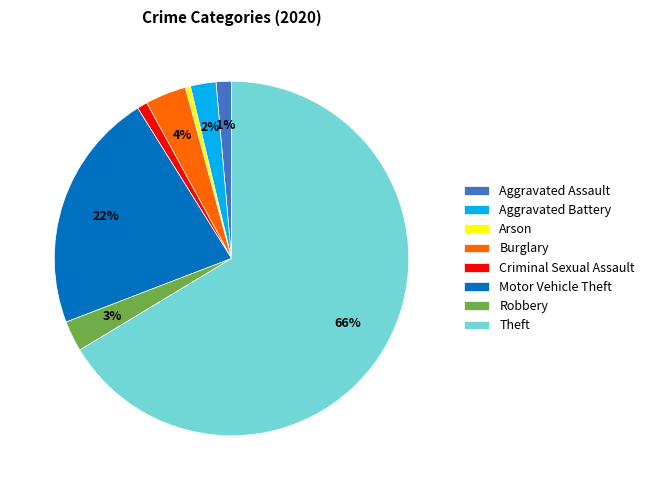

Which category has the biggest portion of the pie?

Theft